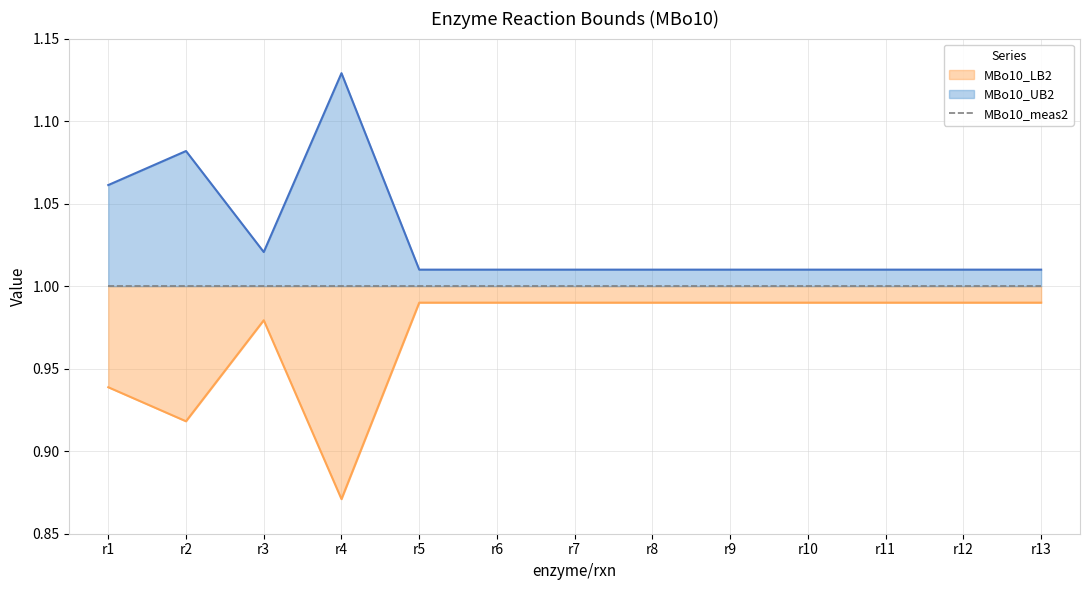

Which series has the widest spread of values?

MBo10_UB2